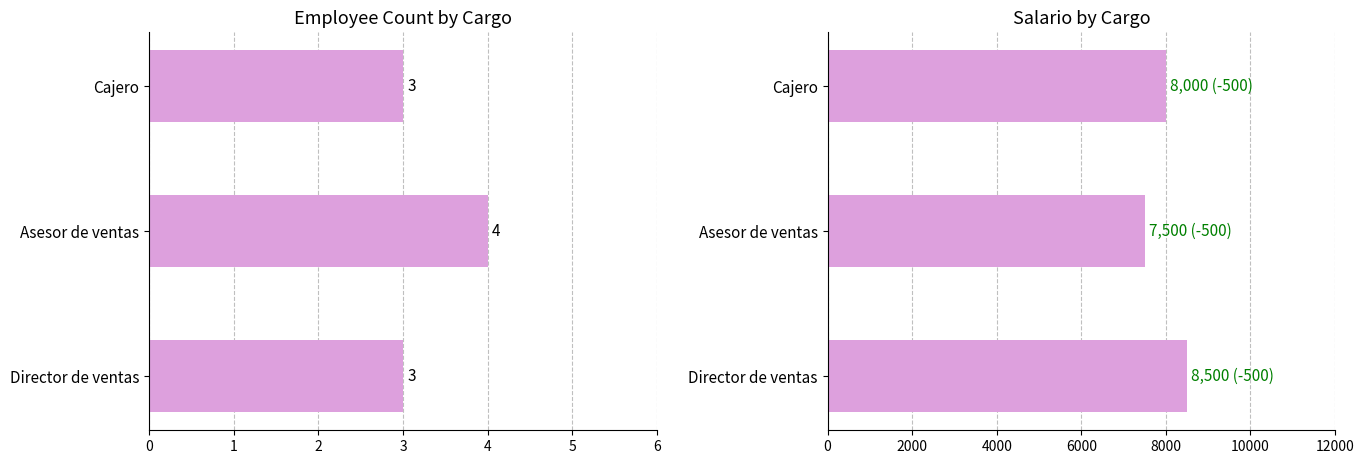

Is the value of Salario at Director de ventas greater than the value of Count at Asesor de ventas?

Yes